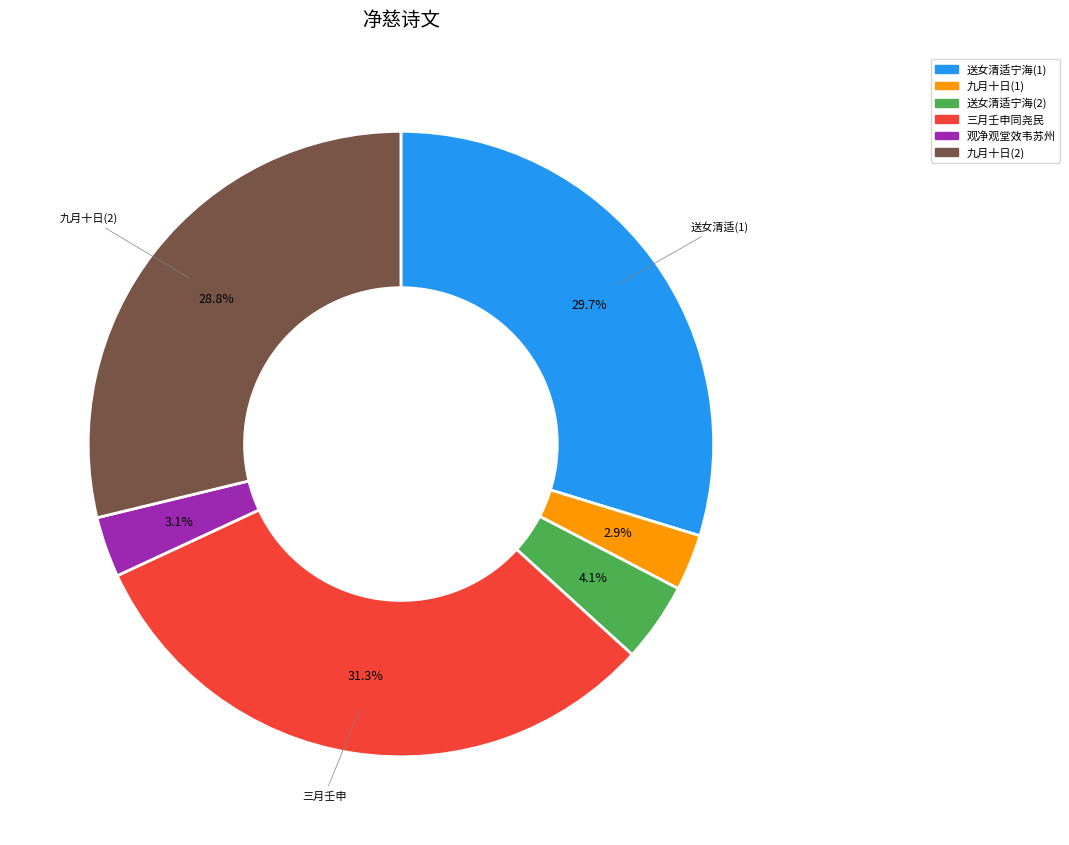

Is there any slice that represents more than half of the pie?

No